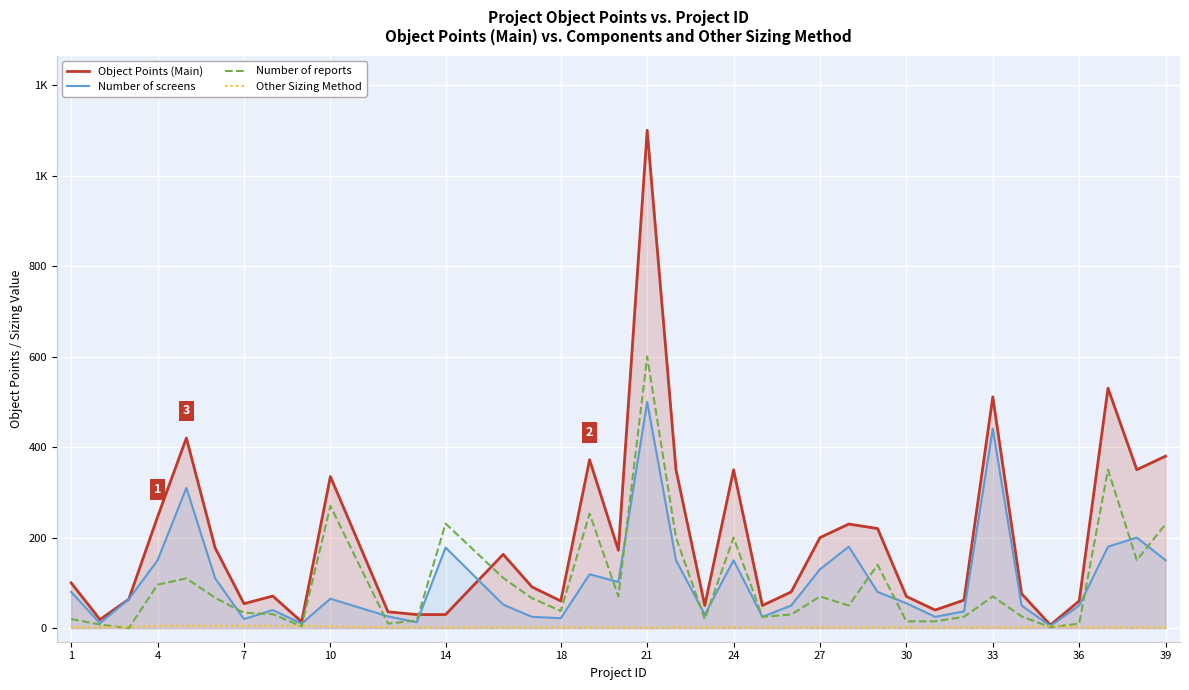

How many lines are shown in the chart?

4